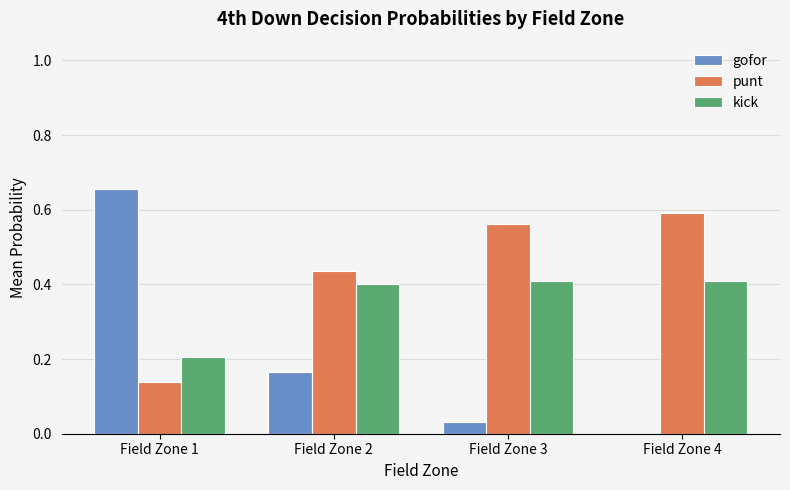

What is the sum of all gofor values?

0.9